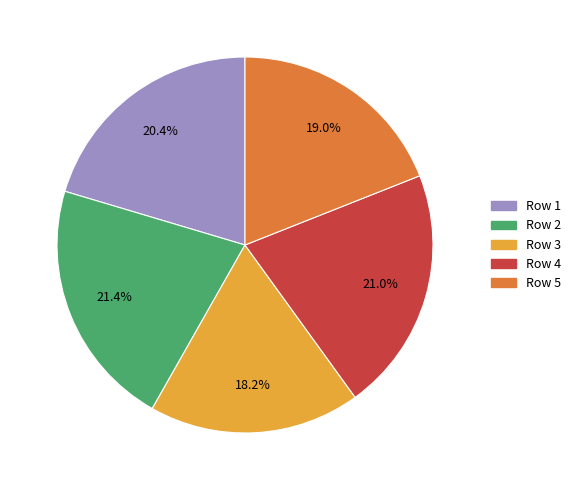

Which has a higher value, Row 3 or Row 1?

Row 1